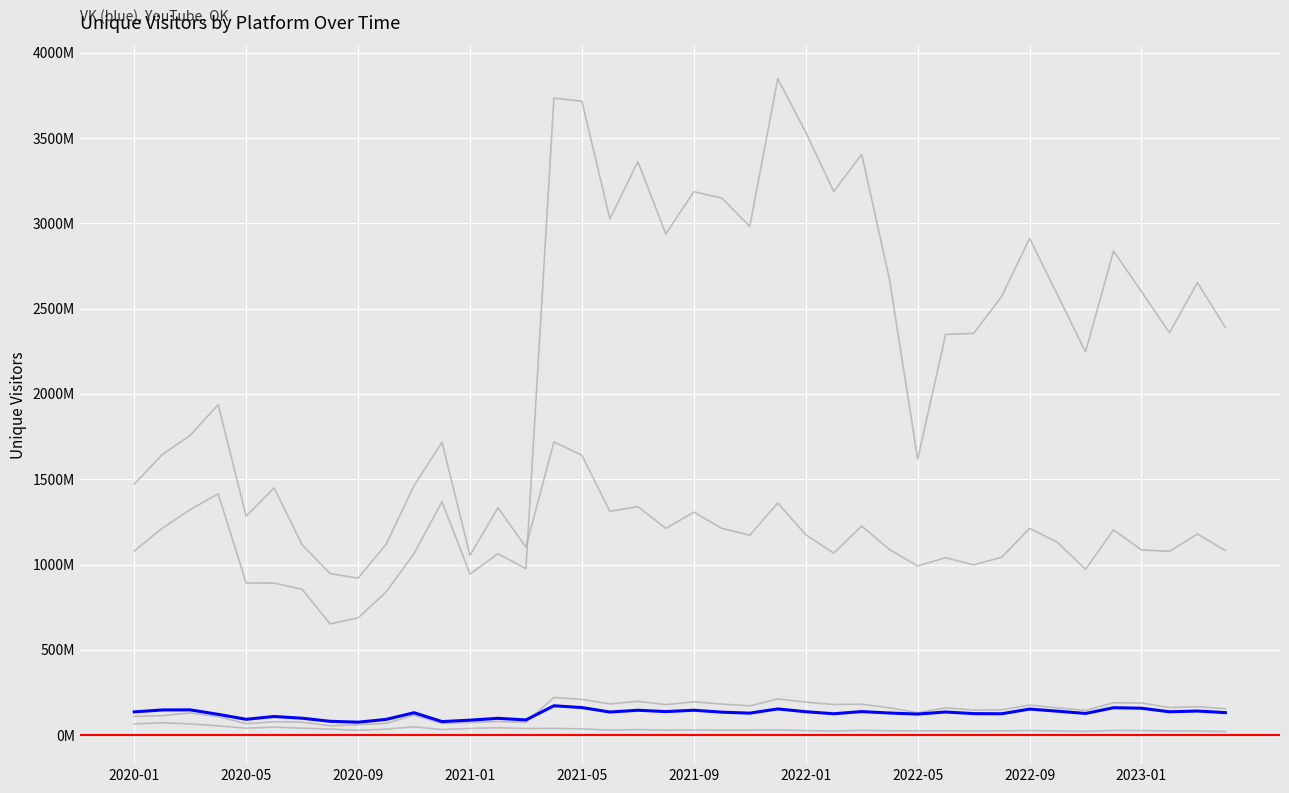

Does the chart have visible grid lines?

Yes